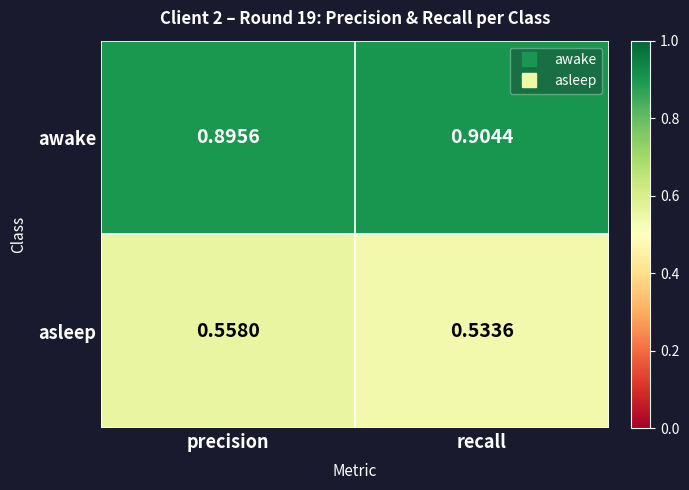

At which label is asleep closest to 0?

recall